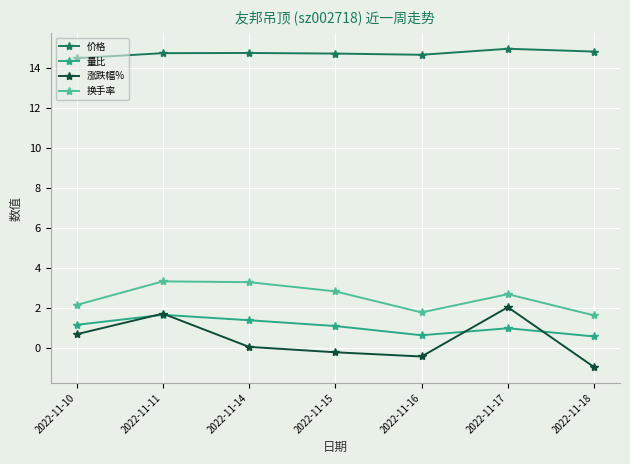

What is the sum of all 价格 values?

103.1